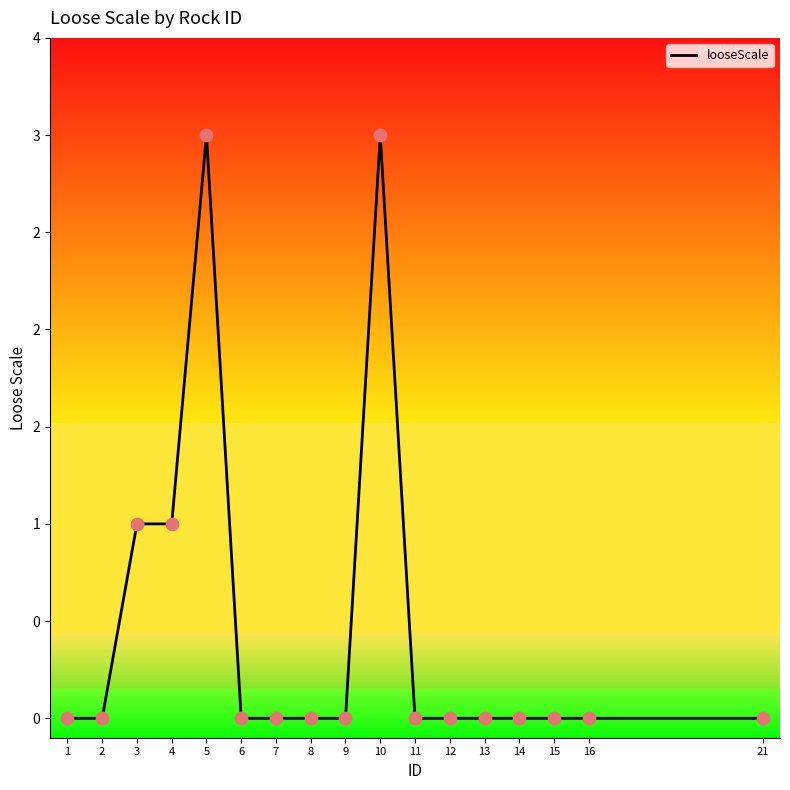

Does the chart have visible grid lines?

No